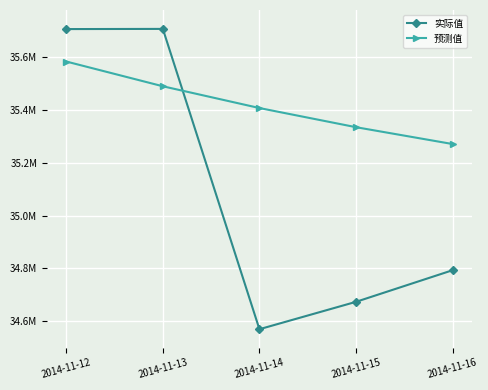

True or false: 实际值 has more than 0 interior local peaks.

True